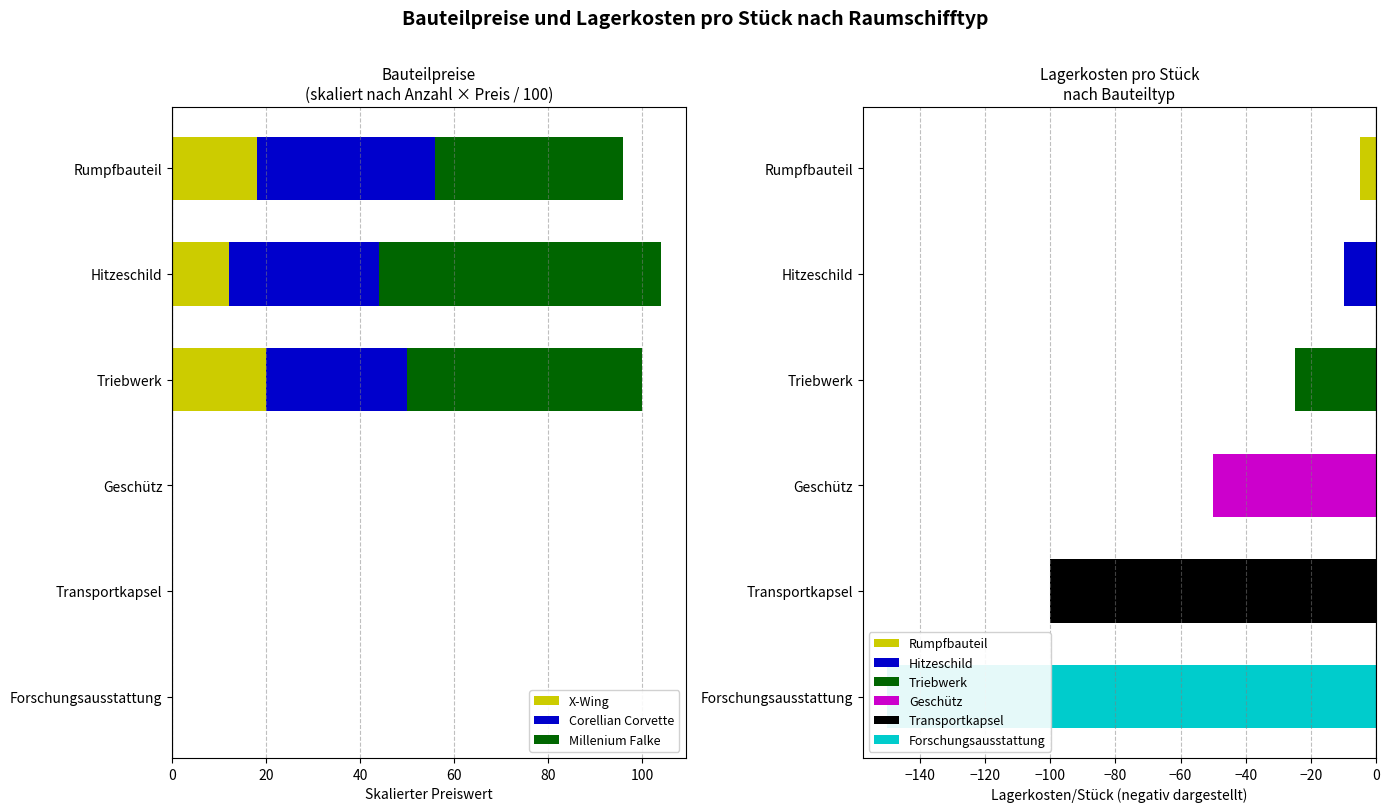

The X-Wing series shows 8 at Forschungsausstattung. True or false?

False